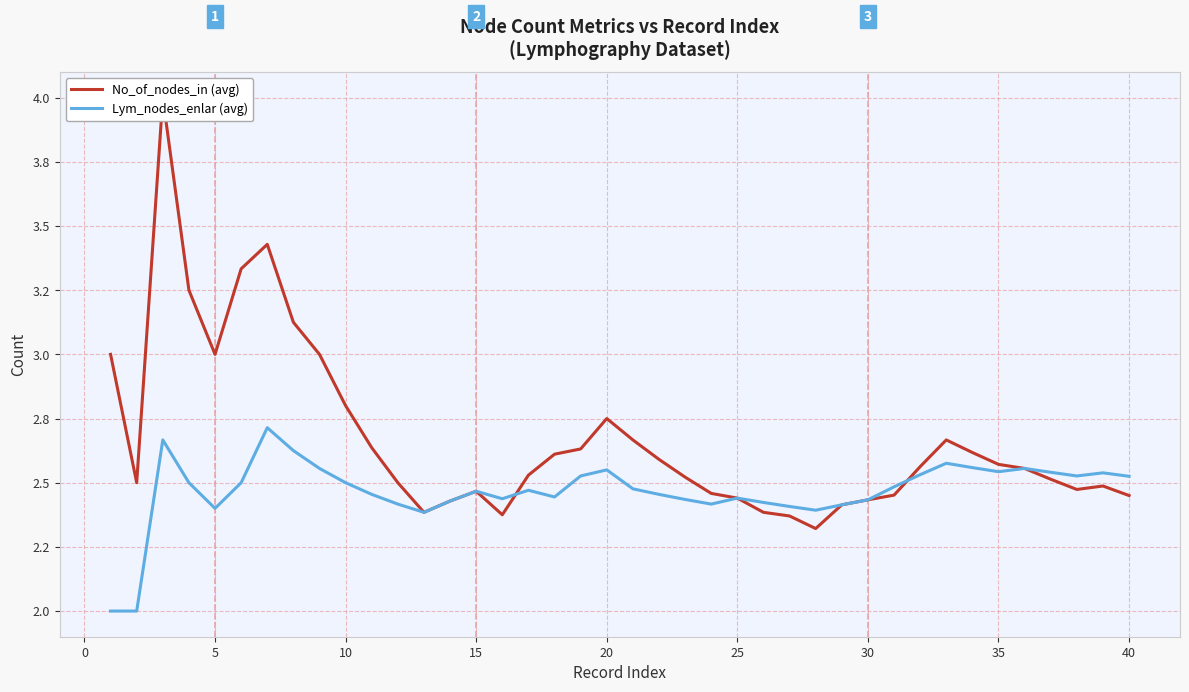

What is the lowest value of the Lym_nodes_enlar (avg) series?

2.0